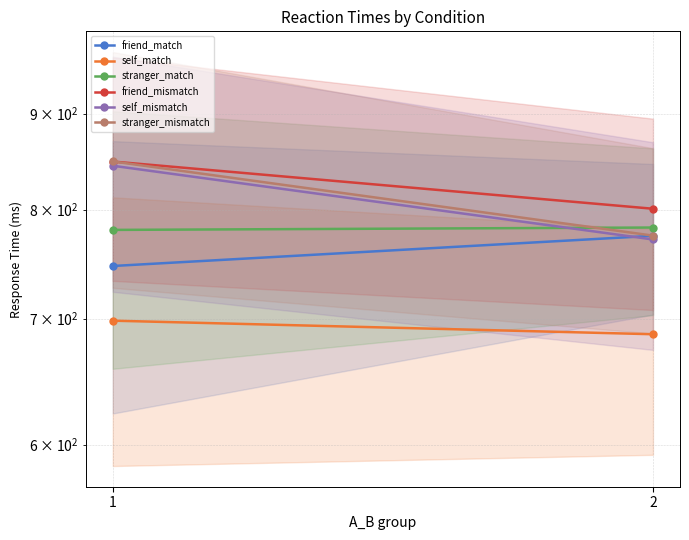

What is the difference between the maximum and minimum values in the self_match series?

11.5